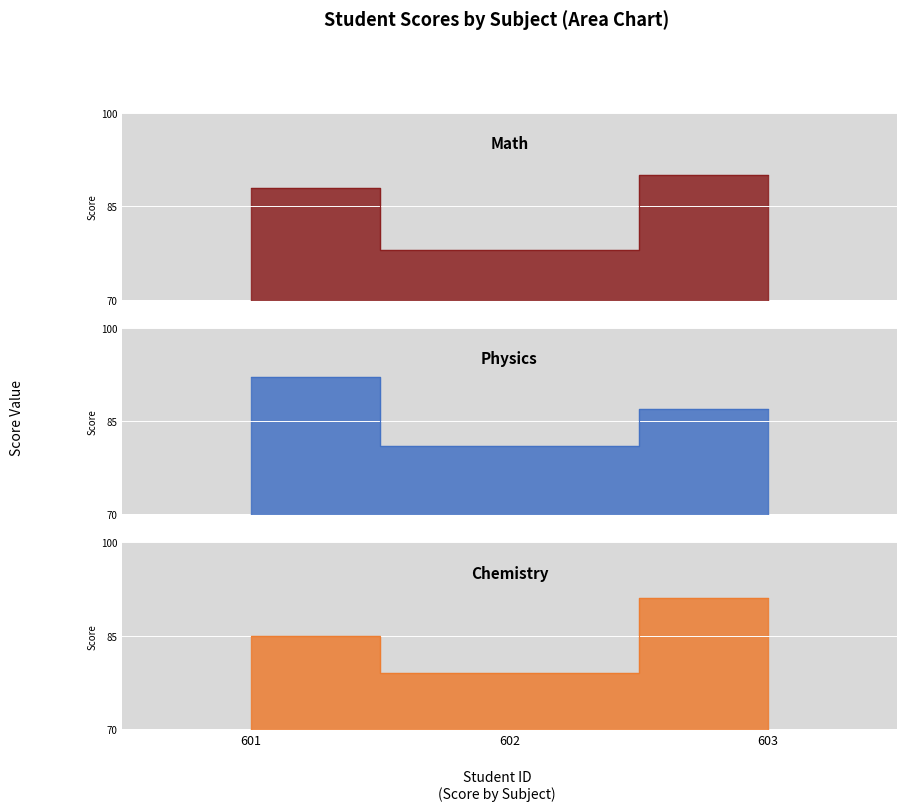

What value does the Physics series have at 602?

81